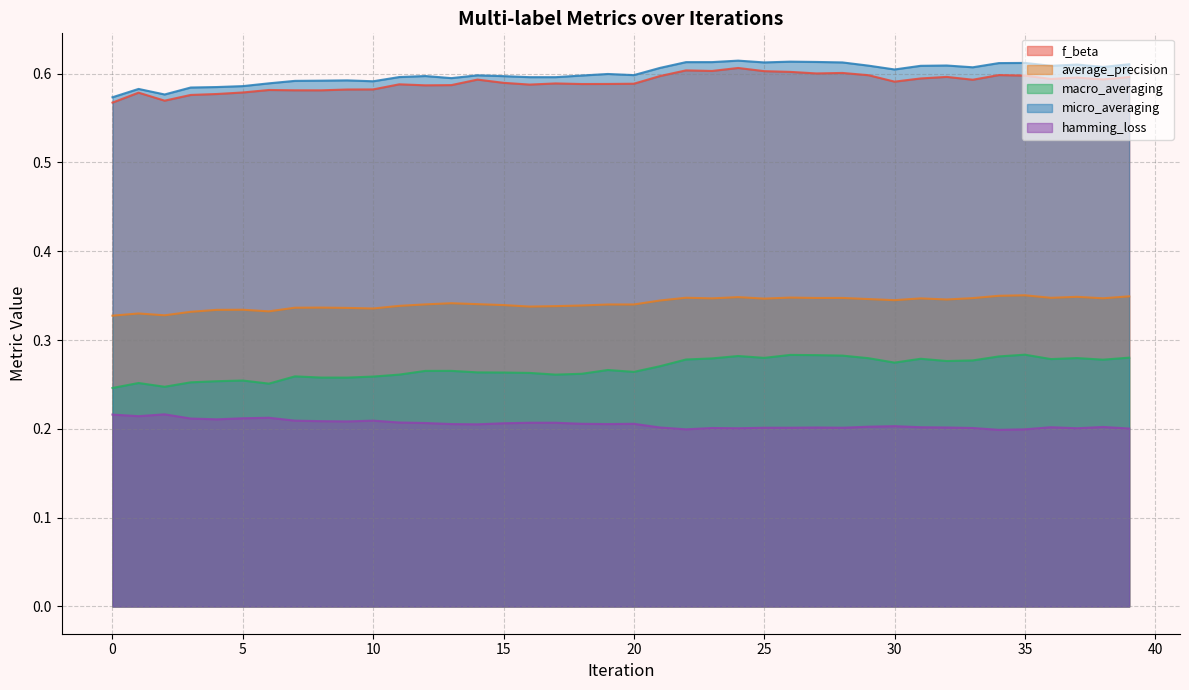

Reading left to right, transcribe all the data shown in this chart.

f_beta: 0=0.6	1=0.6	2=0.6	3=0.6	4=0.6	5=0.6	6=0.6	7=0.6	8=0.6	9=0.6	10=0.6	11=0.6	12=0.6	13=0.6	14=0.6	15=0.6	16=0.6	17=0.6	18=0.6	19=0.6	20=0.6	21=0.6	22=0.6	23=0.6	24=0.6	25=0.6	26=0.6	27=0.6	28=0.6	29=0.6	30=0.6	31=0.6	32=0.6	33=0.6	34=0.6	35=0.6	36=0.6	37=0.6	38=0.6	39=0.6
average_precision: 0=0.3	1=0.3	2=0.3	3=0.3	4=0.3	5=0.3	6=0.3	7=0.3	8=0.3	9=0.3	10=0.3	11=0.3	12=0.3	13=0.3	14=0.3	15=0.3	16=0.3	17=0.3	18=0.3	19=0.3	20=0.3	21=0.3	22=0.3	23=0.3	24=0.3	25=0.3	26=0.3	27=0.3	28=0.3	29=0.3	30=0.3	31=0.3	32=0.3	33=0.3	34=0.3	35=0.4	36=0.3	37=0.3	38=0.3	39=0.3
macro_averaging: 0=0.2	1=0.3	2=0.2	3=0.3	4=0.3	5=0.3	6=0.3	7=0.3	8=0.3	9=0.3	10=0.3	11=0.3	12=0.3	13=0.3	14=0.3	15=0.3	16=0.3	17=0.3	18=0.3	19=0.3	20=0.3	21=0.3	22=0.3	23=0.3	24=0.3	25=0.3	26=0.3	27=0.3	28=0.3	29=0.3	30=0.3	31=0.3	32=0.3	33=0.3	34=0.3	35=0.3	36=0.3	37=0.3	38=0.3	39=0.3
micro_averaging: 0=0.6	1=0.6	2=0.6	3=0.6	4=0.6	5=0.6	6=0.6	7=0.6	8=0.6	9=0.6	10=0.6	11=0.6	12=0.6	13=0.6	14=0.6	15=0.6	16=0.6	17=0.6	18=0.6	19=0.6	20=0.6	21=0.6	22=0.6	23=0.6	24=0.6	25=0.6	26=0.6	27=0.6	28=0.6	29=0.6	30=0.6	31=0.6	32=0.6	33=0.6	34=0.6	35=0.6	36=0.6	37=0.6	38=0.6	39=0.6
hamming_loss: 0=0.2	1=0.2	2=0.2	3=0.2	4=0.2	5=0.2	6=0.2	7=0.2	8=0.2	9=0.2	10=0.2	11=0.2	12=0.2	13=0.2	14=0.2	15=0.2	16=0.2	17=0.2	18=0.2	19=0.2	20=0.2	21=0.2	22=0.2	23=0.2	24=0.2	25=0.2	26=0.2	27=0.2	28=0.2	29=0.2	30=0.2	31=0.2	32=0.2	33=0.2	34=0.2	35=0.2	36=0.2	37=0.2	38=0.2	39=0.2